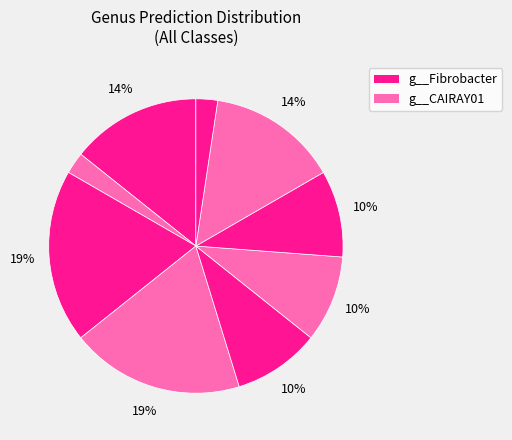

How many slices are in this pie chart?

9